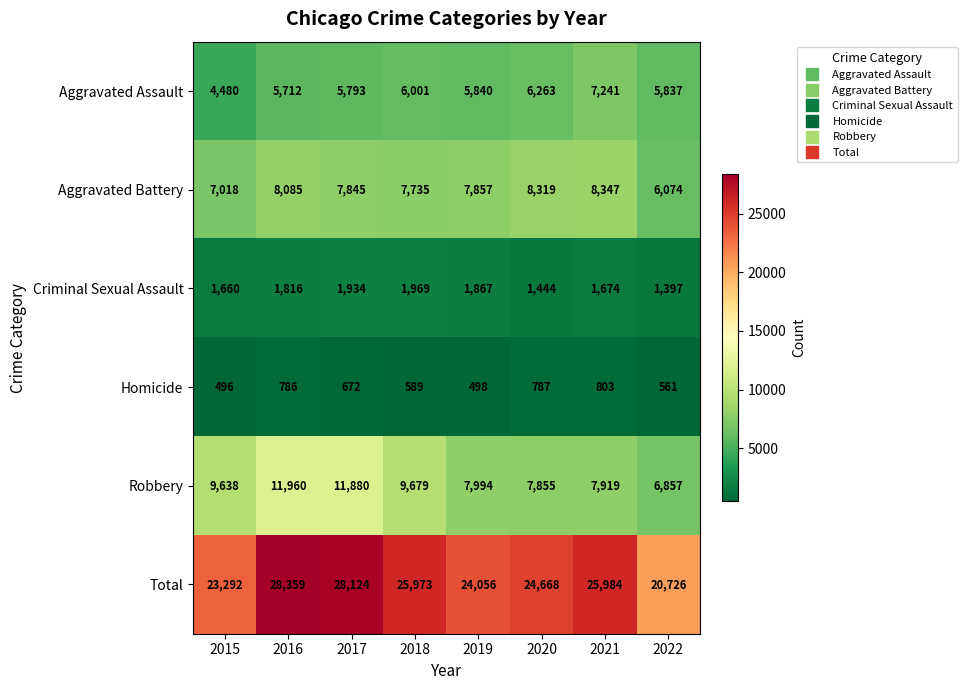

What is the highest value of the Aggravated Assault series?

7241